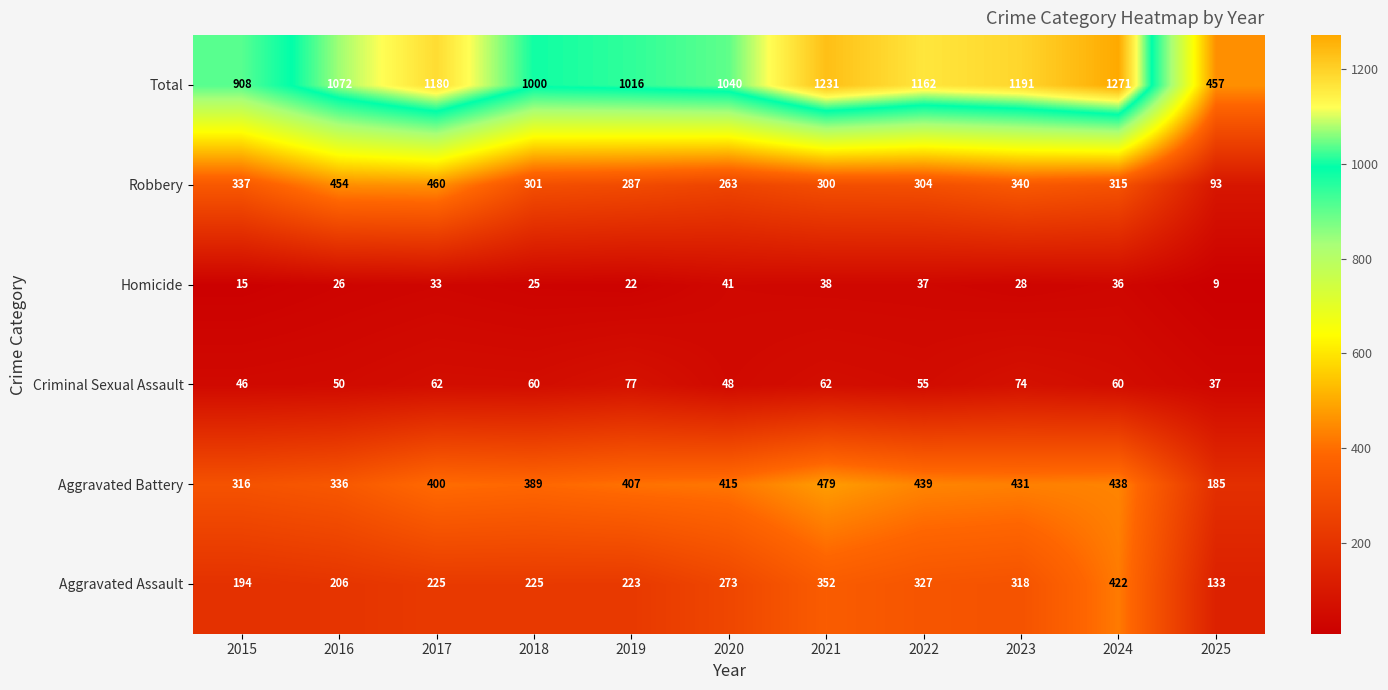

Which label corresponds to the smallest value in the chart?

2025